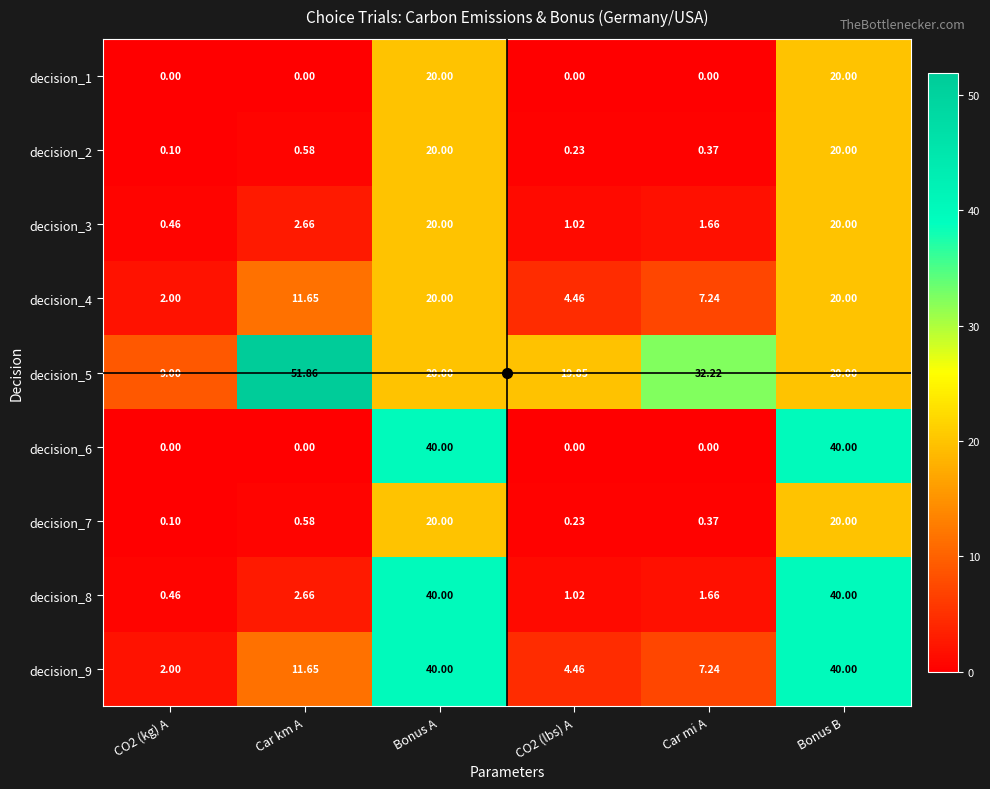

At which category does the chart reach its peak across all series?

Car km A